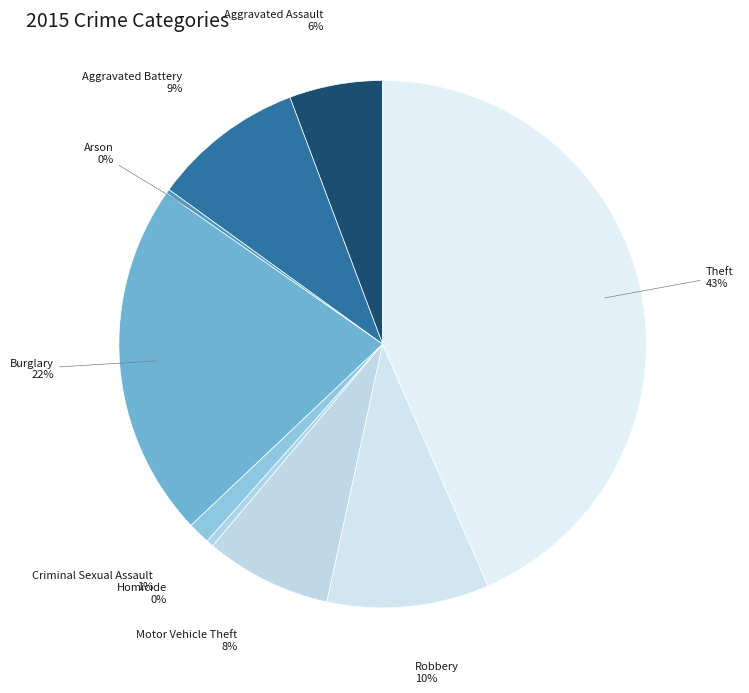

Is the sum of Burglary and Homicide greater than half?

No